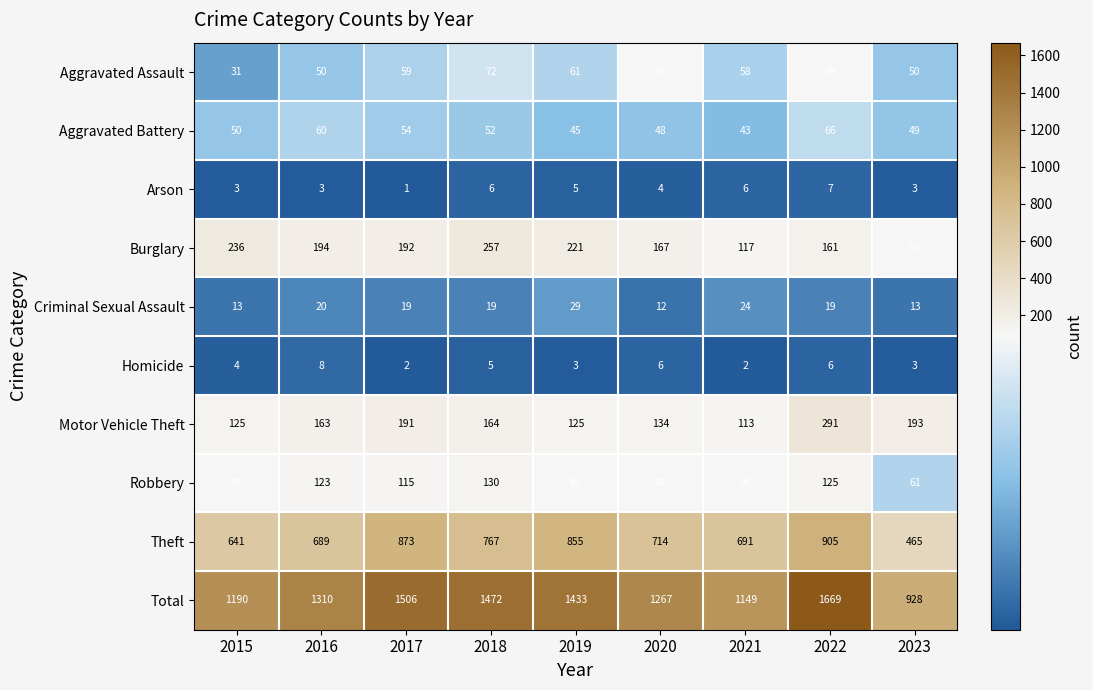

Which series has the widest spread of values?

Total